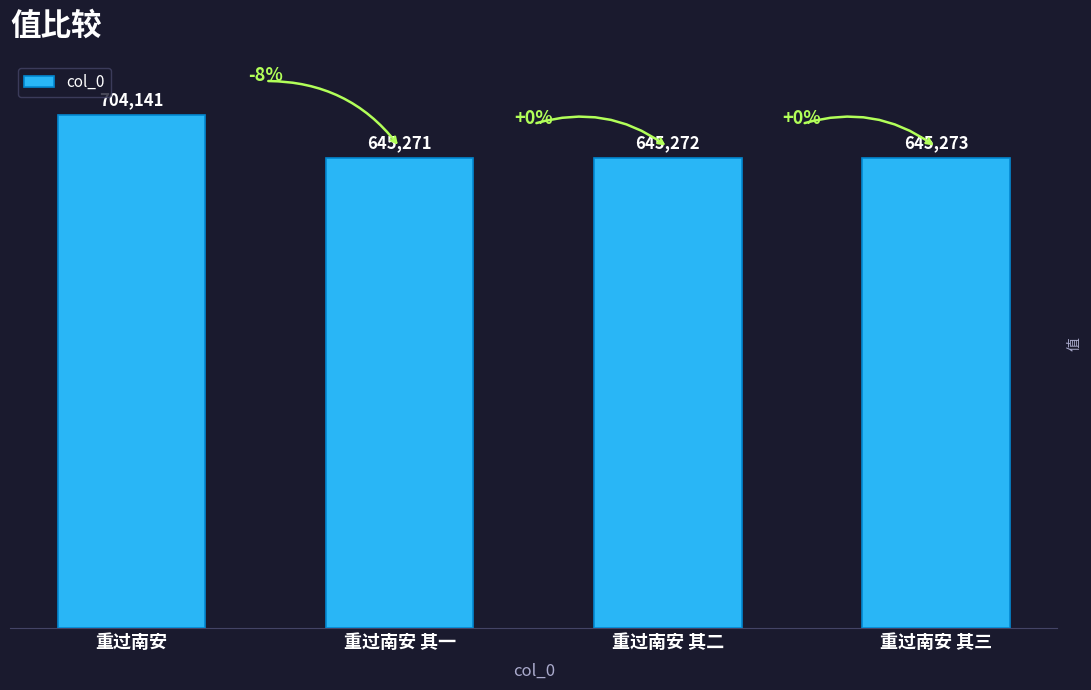

What is the greatest value displayed?

704141